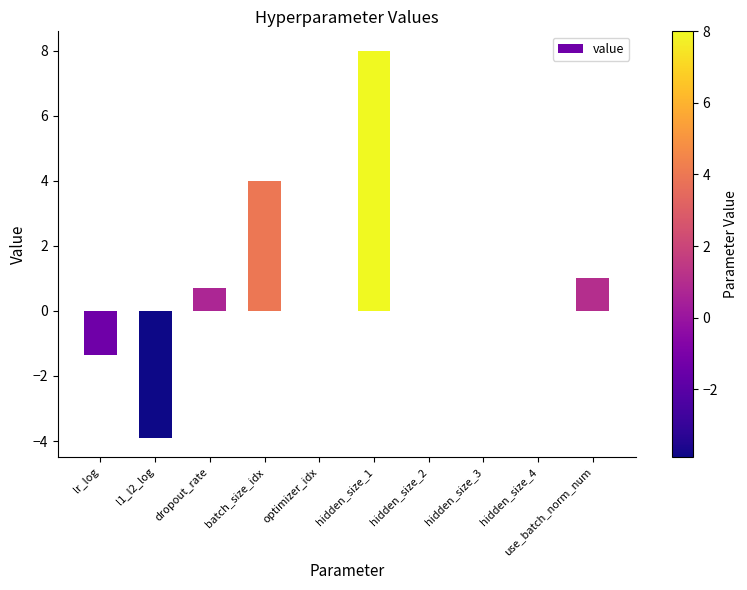

Reading left to right, list all the values displayed in this chart.

lr_log=-1.3	l1_l2_log=-3.9	dropout_rate=0.7	batch_size_idx=4.0	optimizer_idx=0.0	hidden_size_1=8.0	hidden_size_2=0.0	hidden_size_3=0.0	hidden_size_4=0.0	use_batch_norm_num=1.0